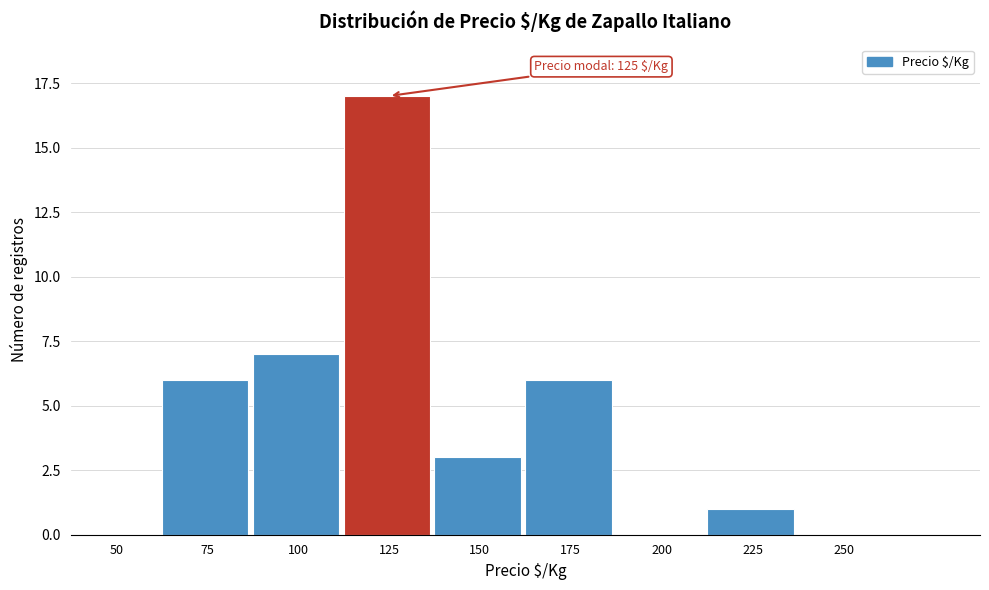

Reading left to right, extract all data points from this chart.

50=0	75=6	100=7	125=17	150=3	175=6	200=0	225=1	250=0